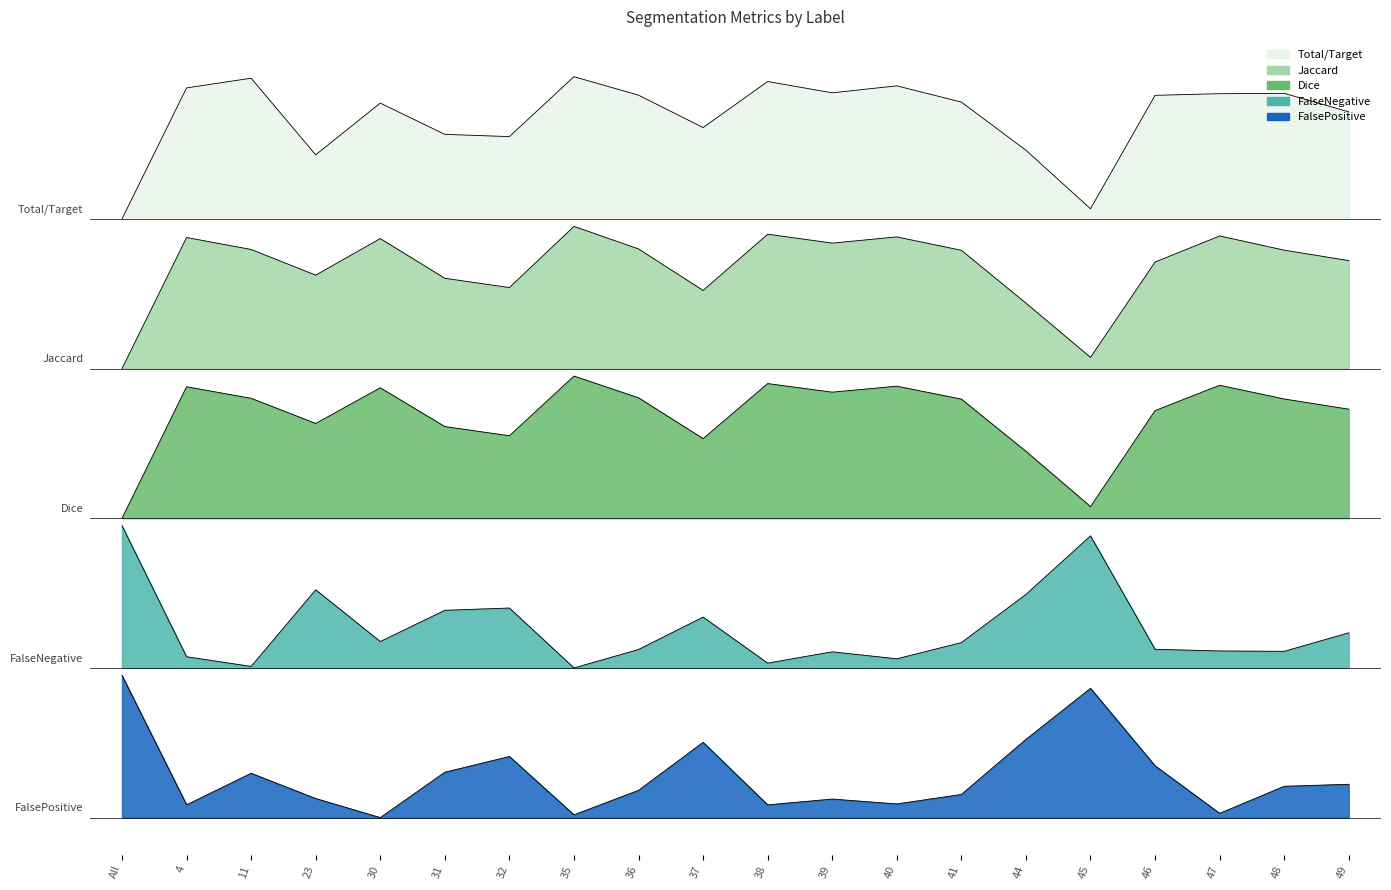

Which series changed the most between 32 and 45?

Total/Target